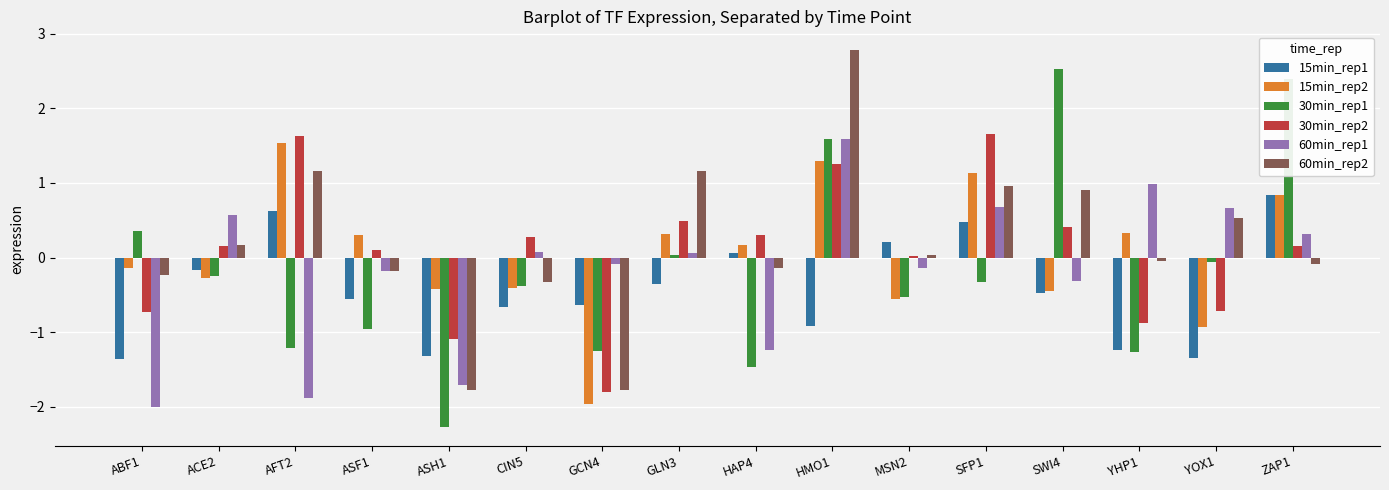

Is it true that 60min_rep1 equals 1.6 at HMO1?

True